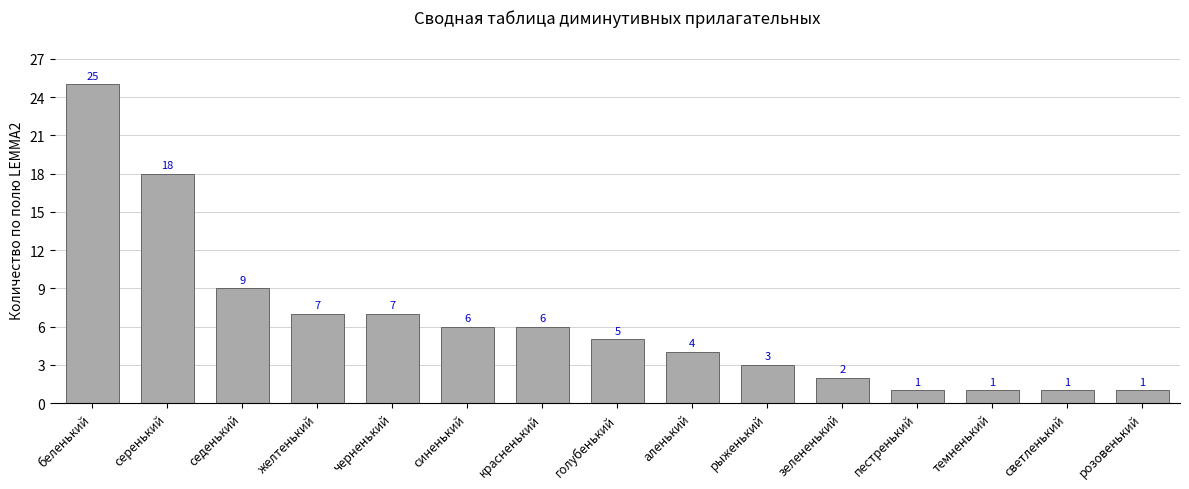

What is the sum of the values at аленький and пестренький?

5